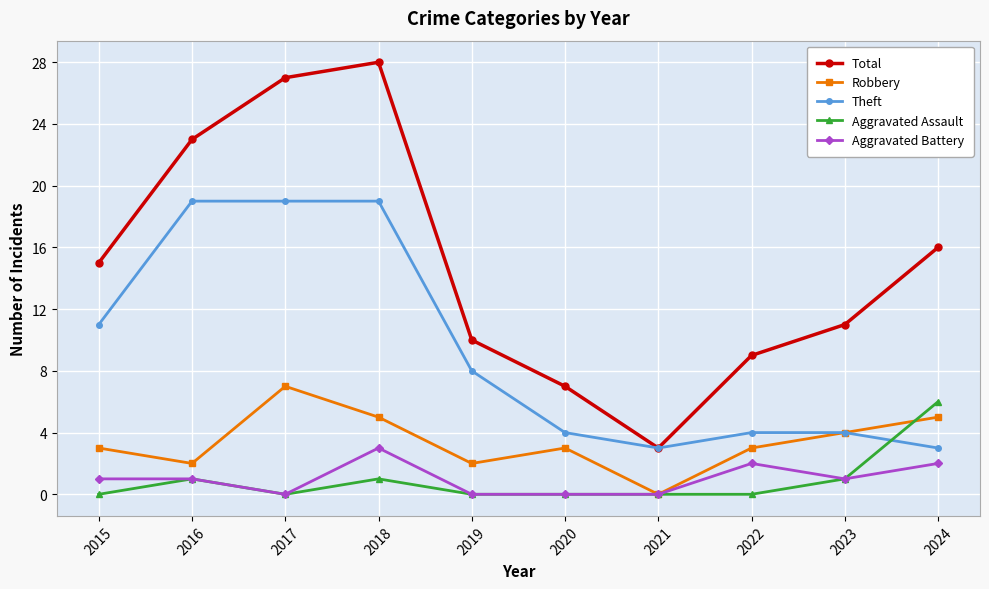

Which series has the largest total across all categories?

Total